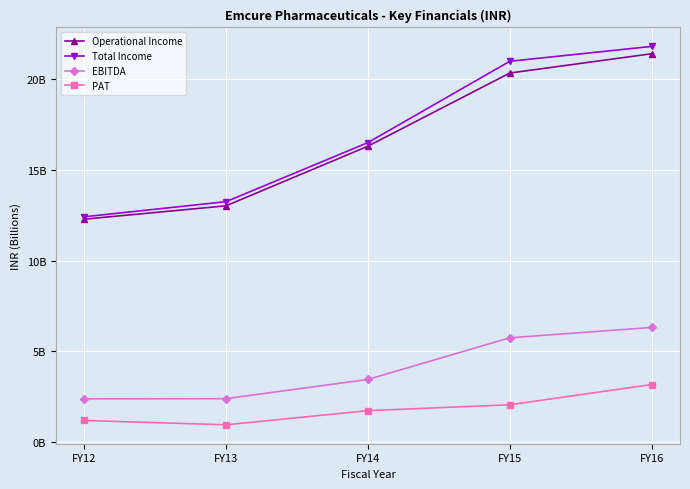

Does the chart have visible grid lines?

Yes